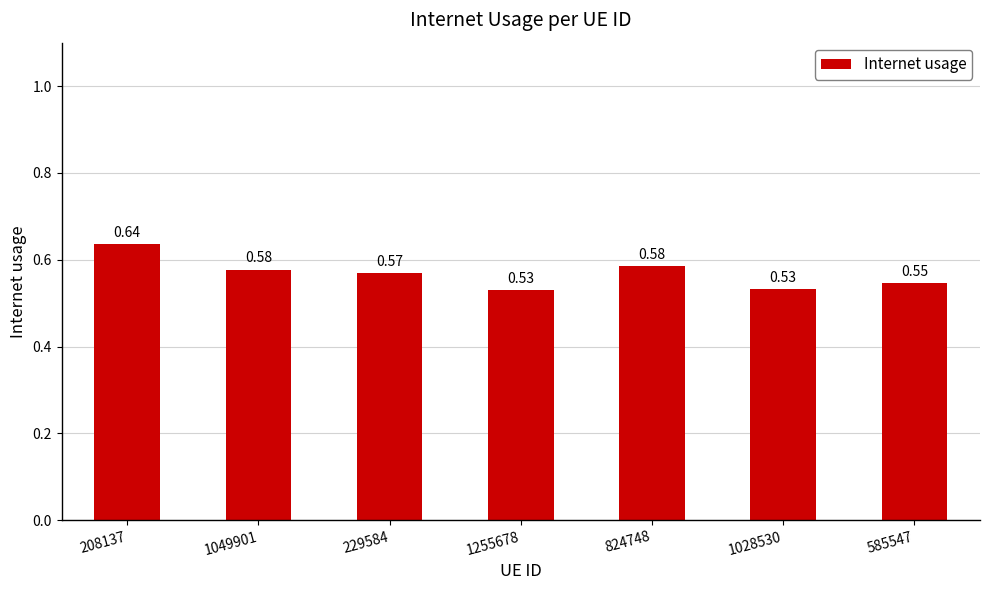

Between 1049901 and 208137, which is larger?

208137